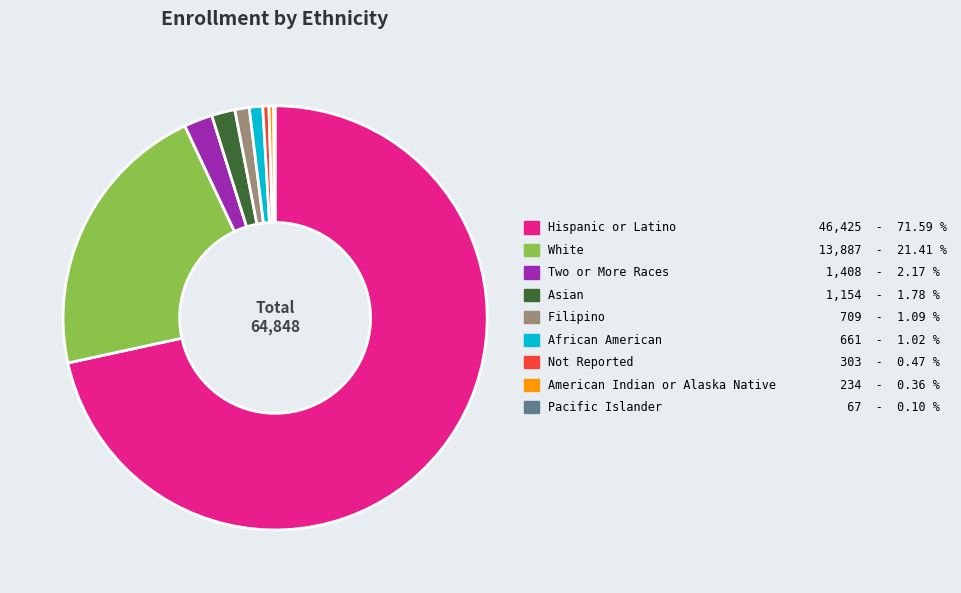

Do African American 661 - 1.02 % and White 13,887 - 21.41 % together represent more than half of the pie?

No